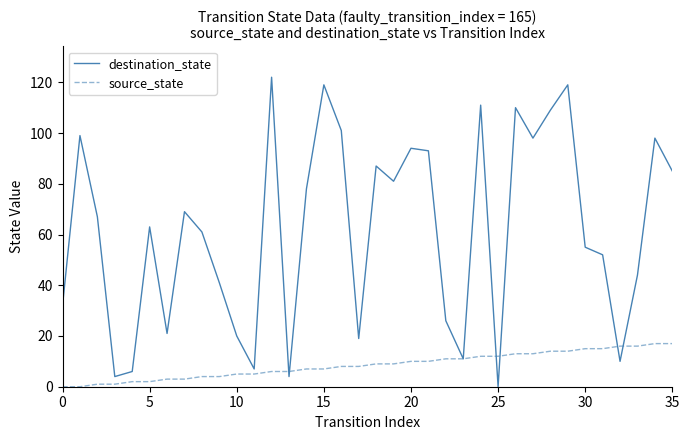

Rank the series by their maximum value, from highest to lowest.

destination_state, source_state